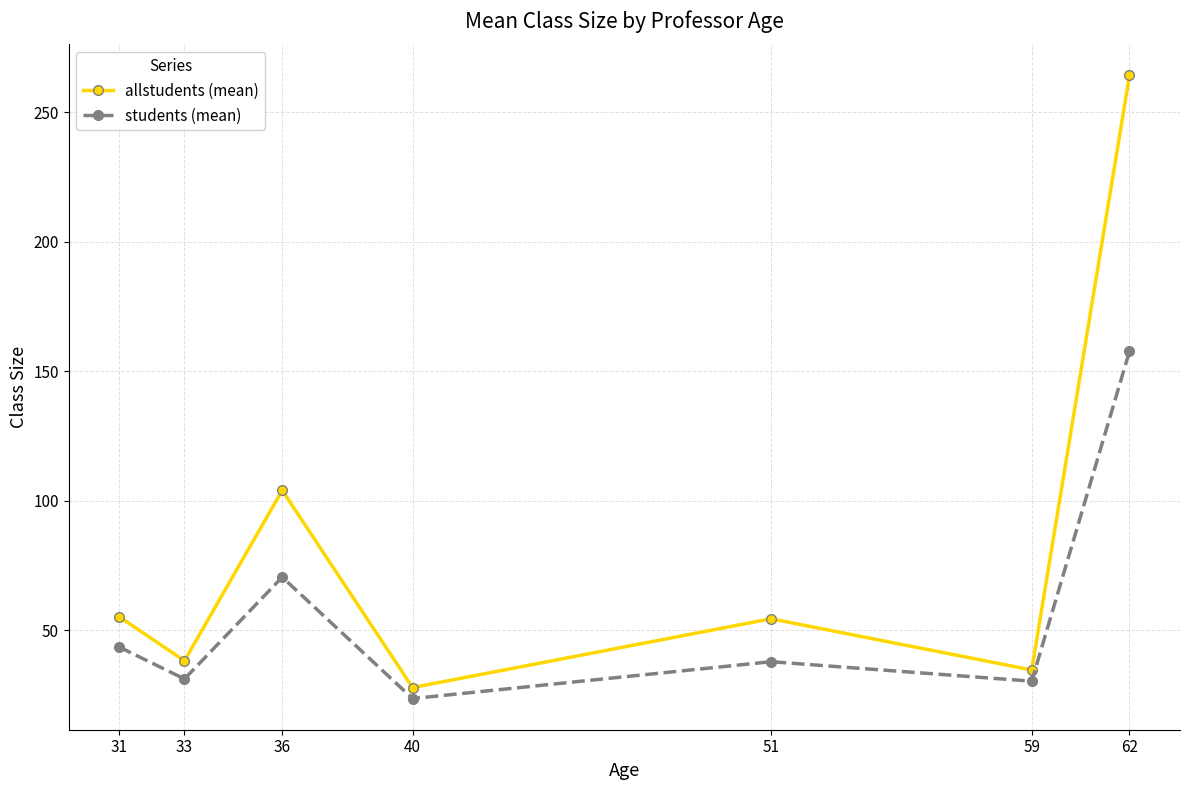

Which series has the largest total across all categories?

allstudents (mean)